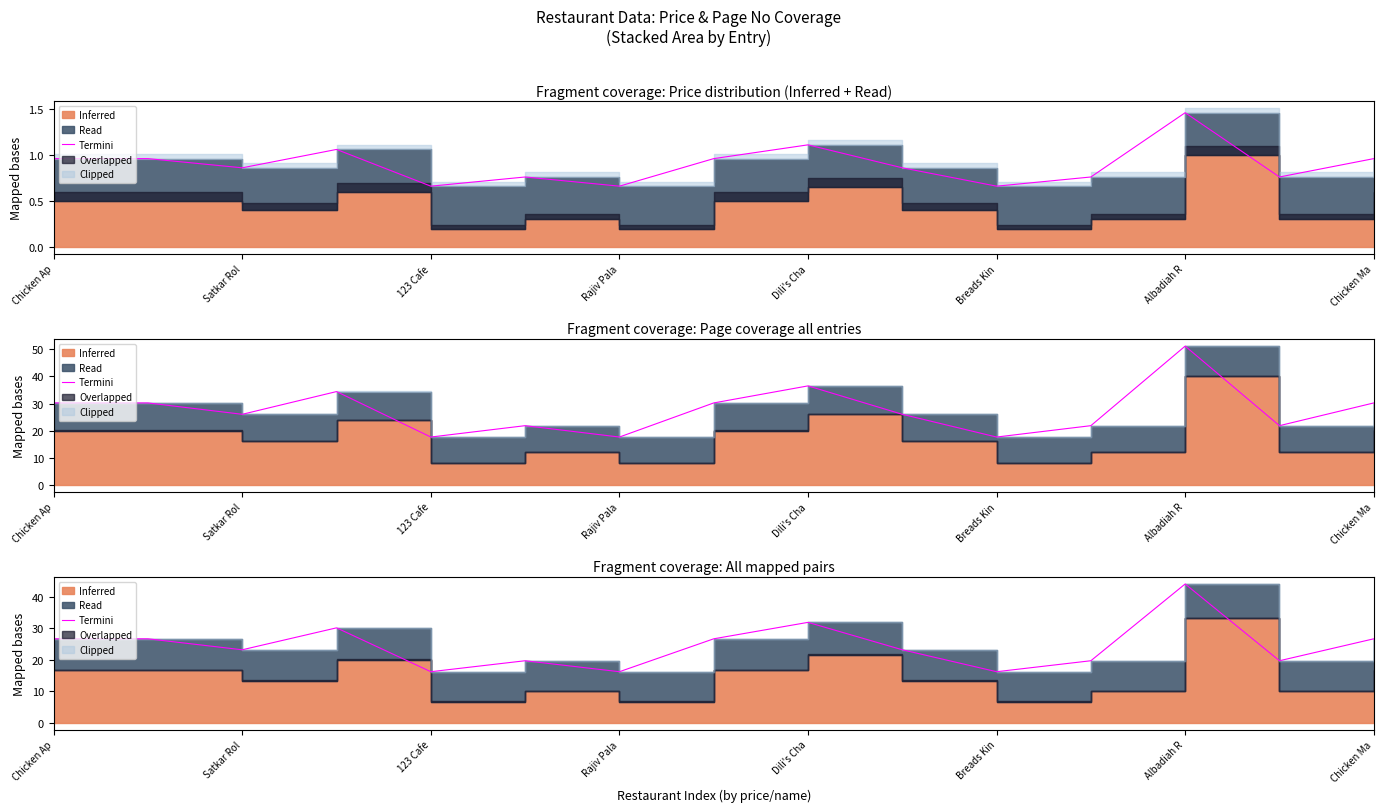

What is the value of the 8th point from the left?

26.7